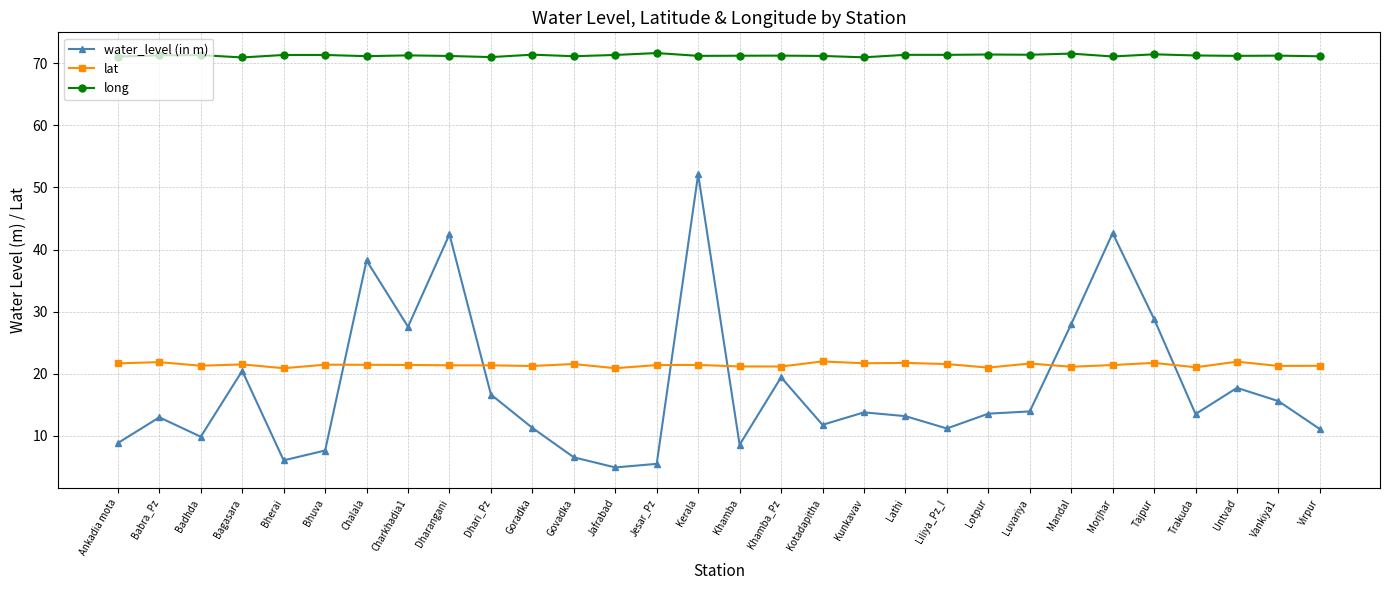

Count the number of data series in this chart.

3